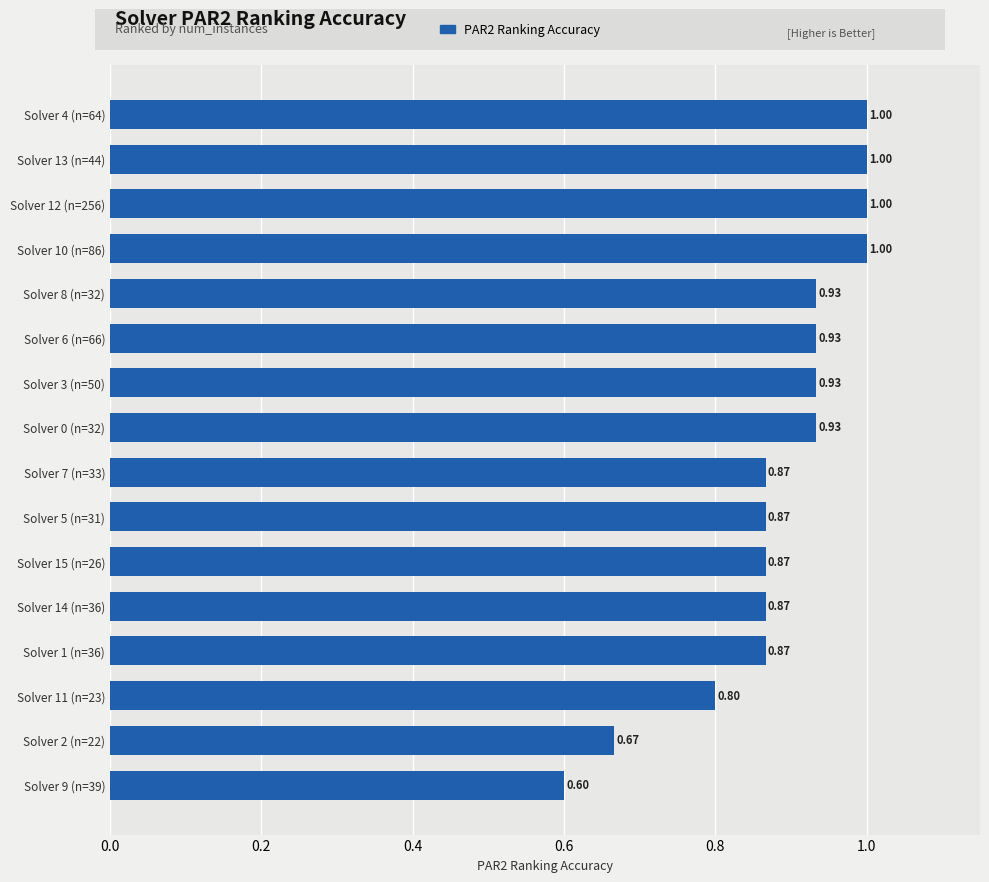

Which has a higher value, Solver 12 (n=256) or Solver 15 (n=26)?

Solver 12 (n=256)